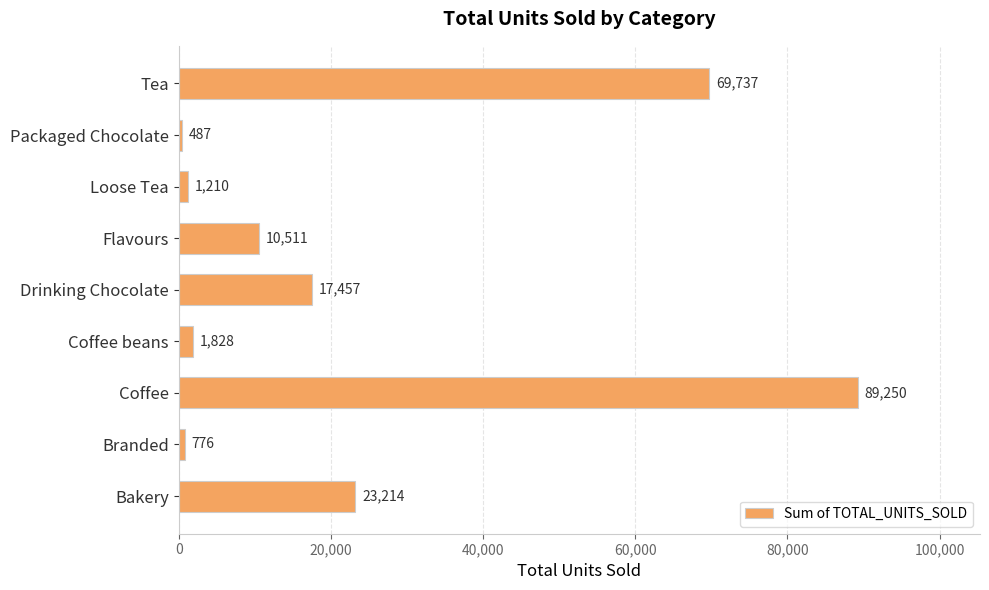

What is the greatest value displayed?

89250